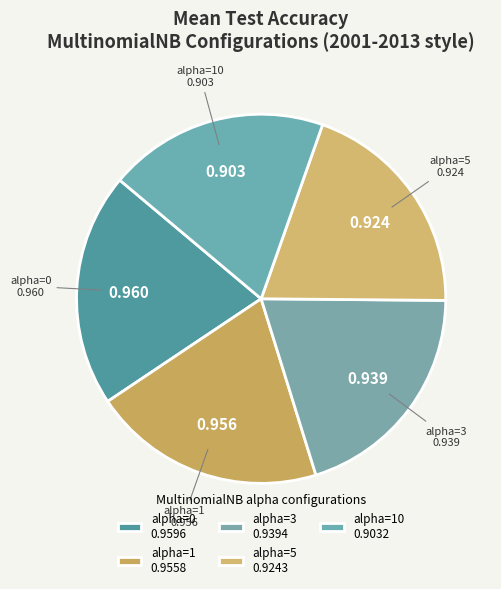

How many slices are in this pie chart?

5